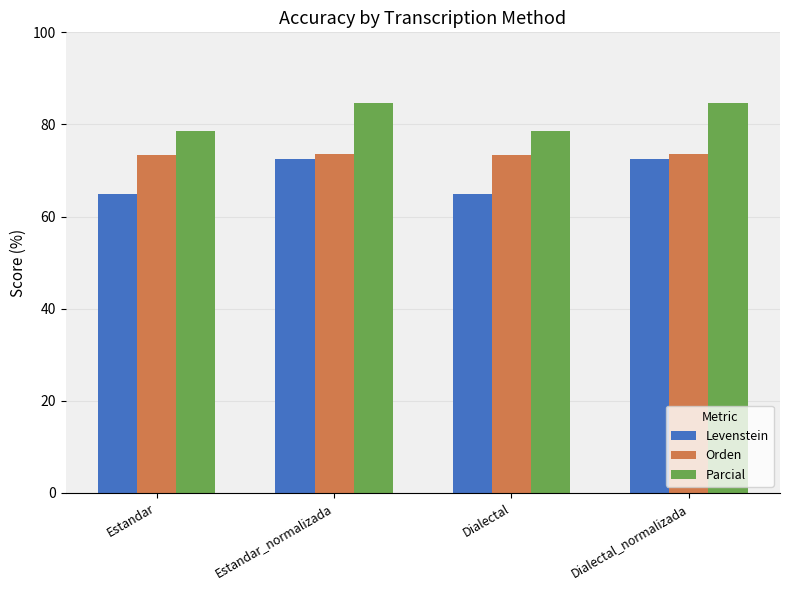

Read the Orden value at Dialectal_normalizada.

73.6